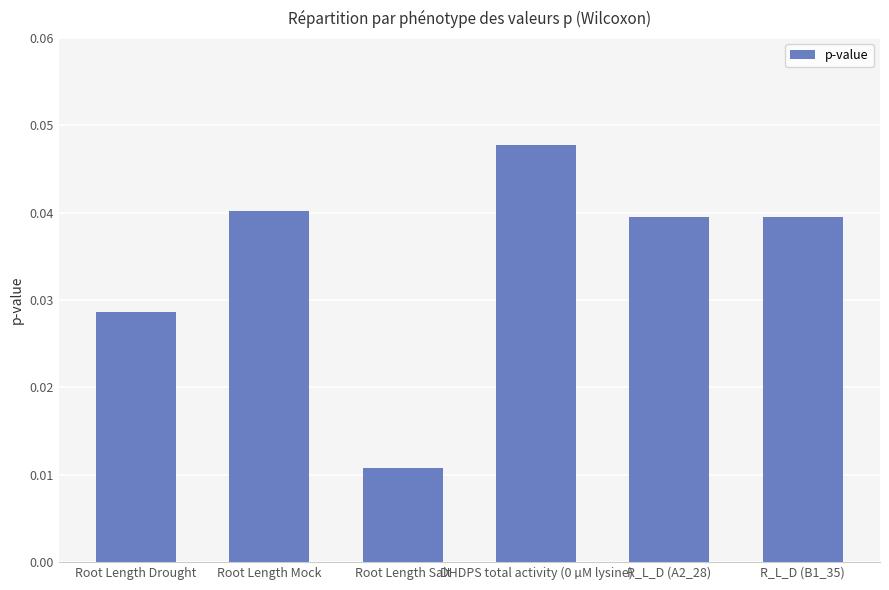

Is it true that the value at R_L_D (A2_28) is 0.1?

False